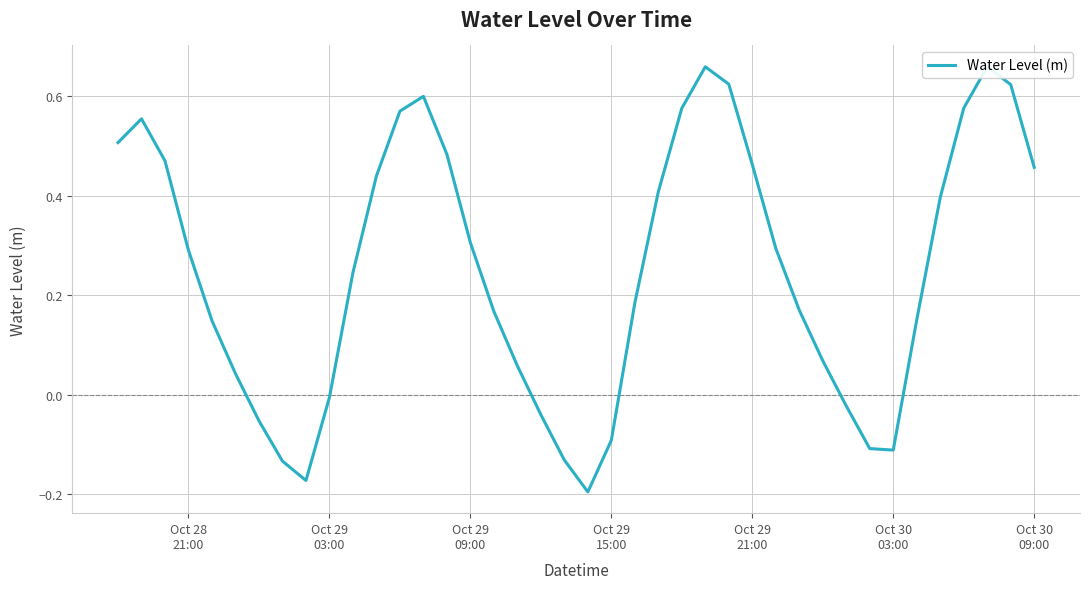

How many data points does each series have?

40